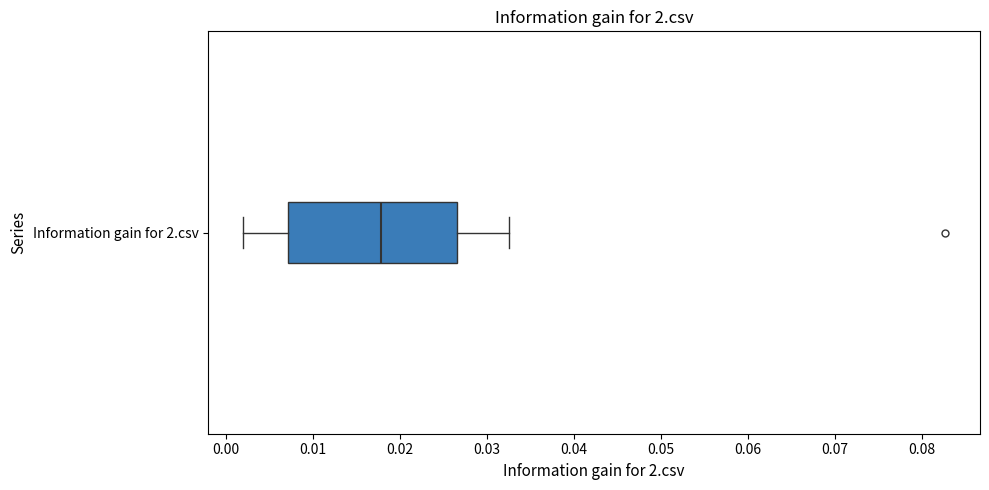

Transcribe this box plot: give where the median line is, the range the box spans, and where the two whiskers end, as read against the x-axis. The values are not printed on the chart, so give them approximately, as read against the axis.

median 0.018, box 0.007 to 0.027, whiskers 0.002 to 0.033